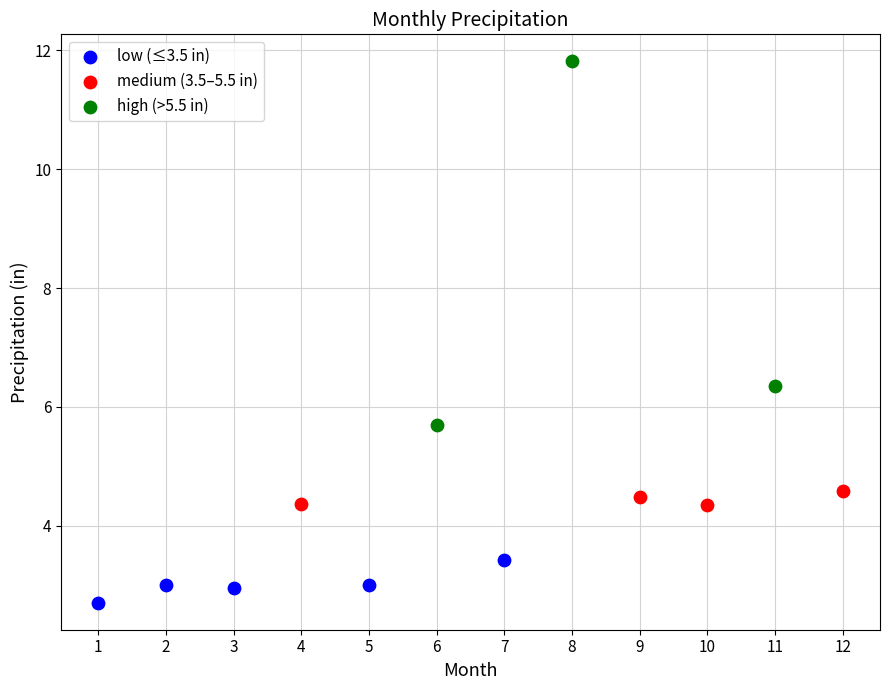

Which series contains the lowest Y value?

low (≤3.5 in)